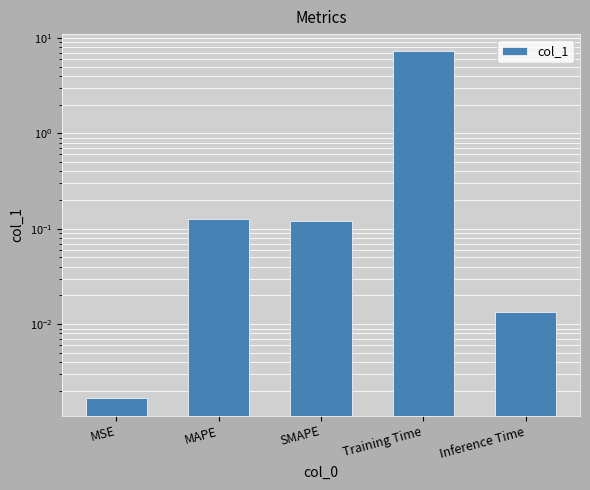

What is the difference between the maximum and second lowest values?

7.2